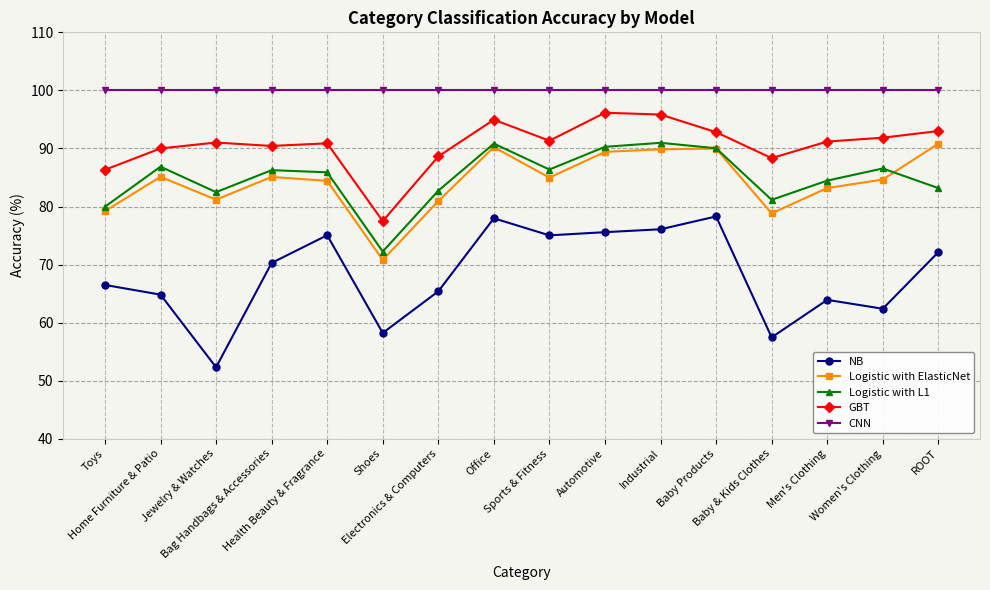

What is the average value of the NB series?

68.2